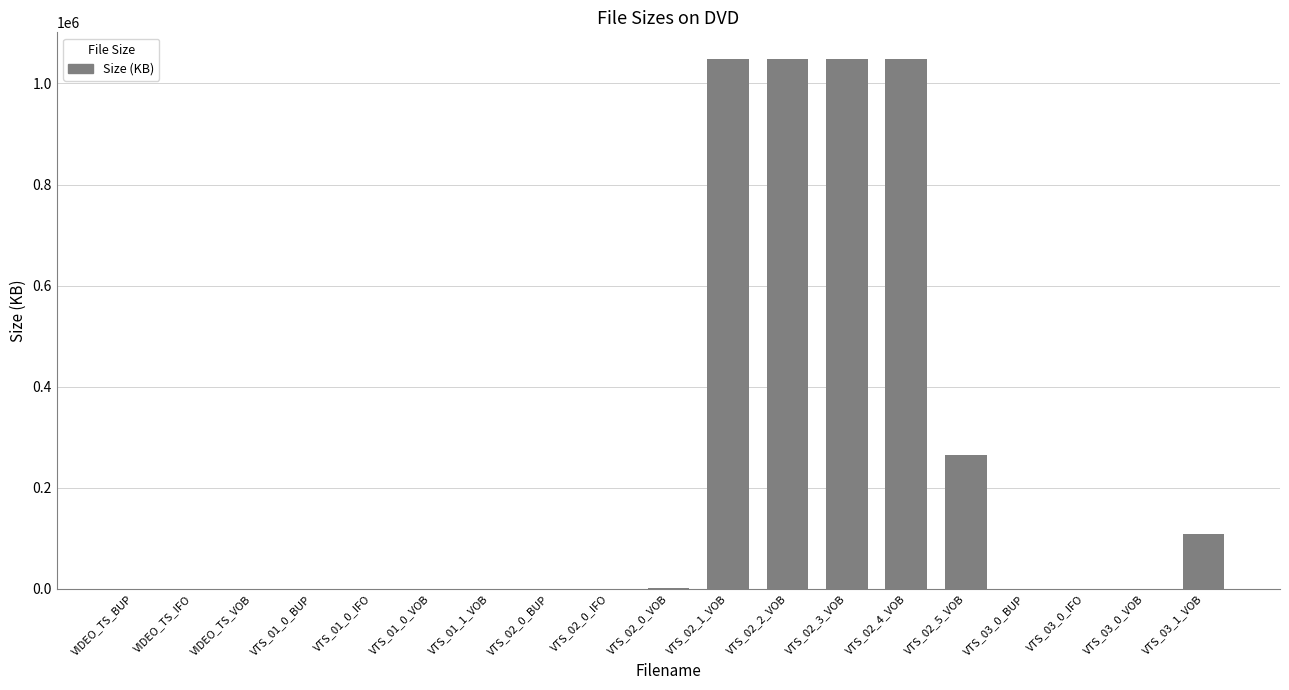

What is the sum of all values?

4571155.8